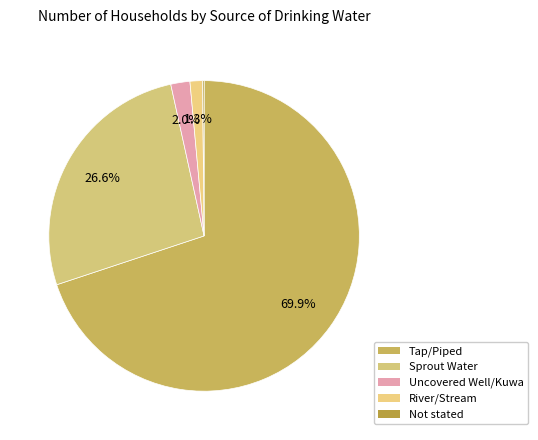

What is the largest slice in the pie chart?

Tap/Piped